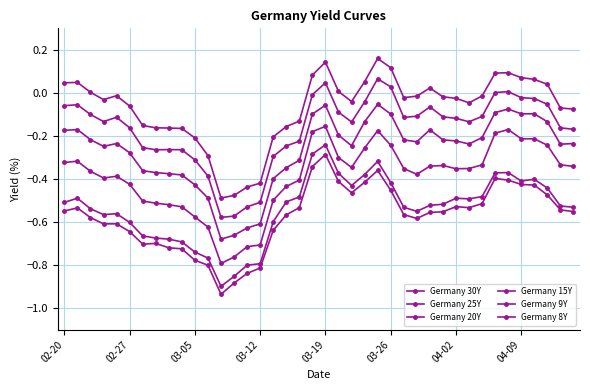

True or false: Germany 8Y and Germany 25Y cross at least once.

False